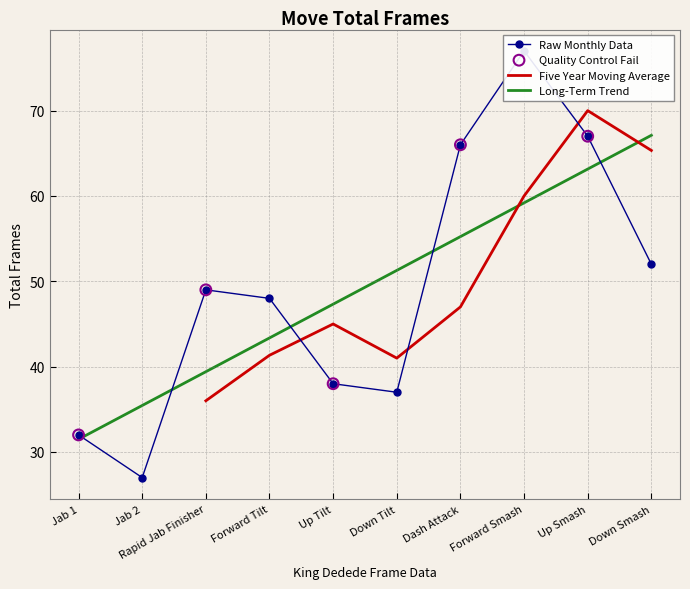

What is the change in value from Forward Tilt to Forward Smash?

+29